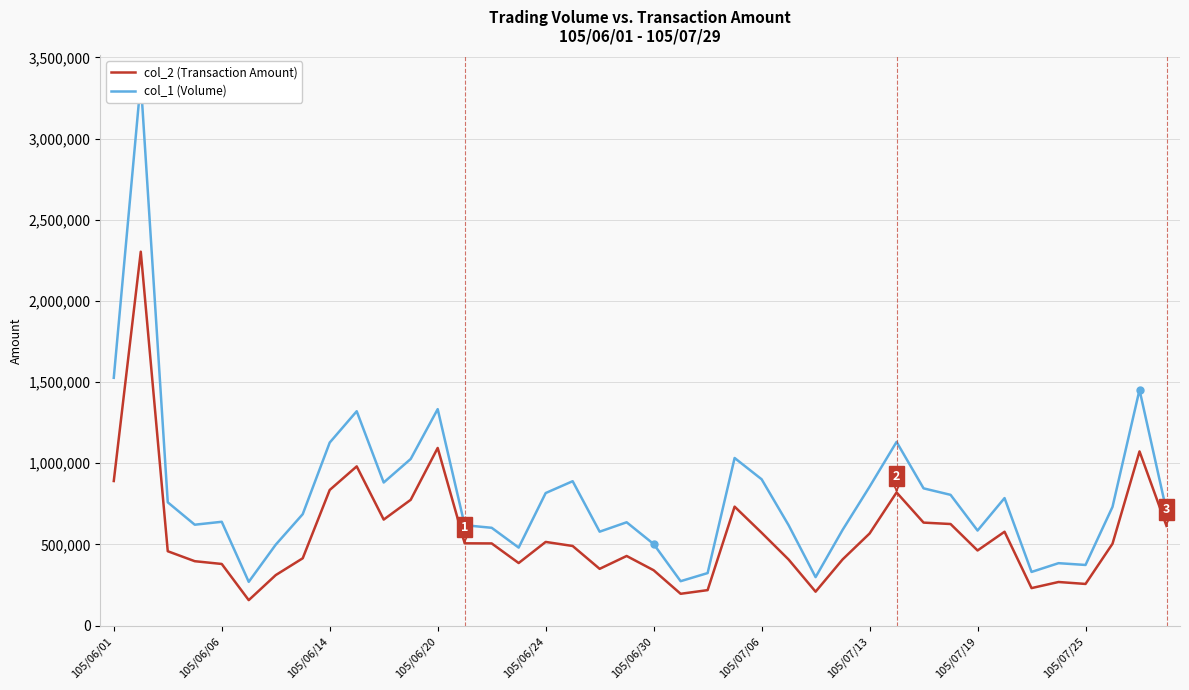

True or false: col_2 (Transaction Amount) has more than 0 points higher than both neighbors.

True